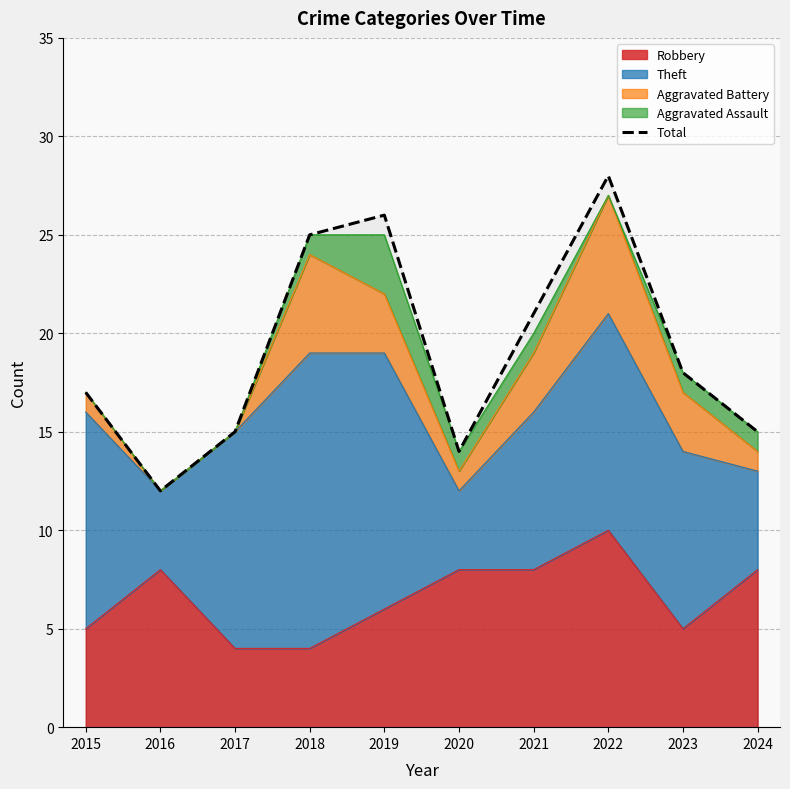

How many points are higher than both their immediate neighbors (excluding endpoints)?

2